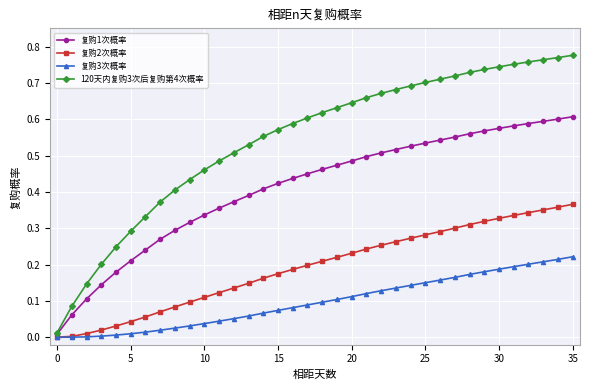

List the series in order of their overall mean, highest first.

120天内复购3次后复购第4次概率, 复购1次概率, 复购2次概率, 复购3次概率